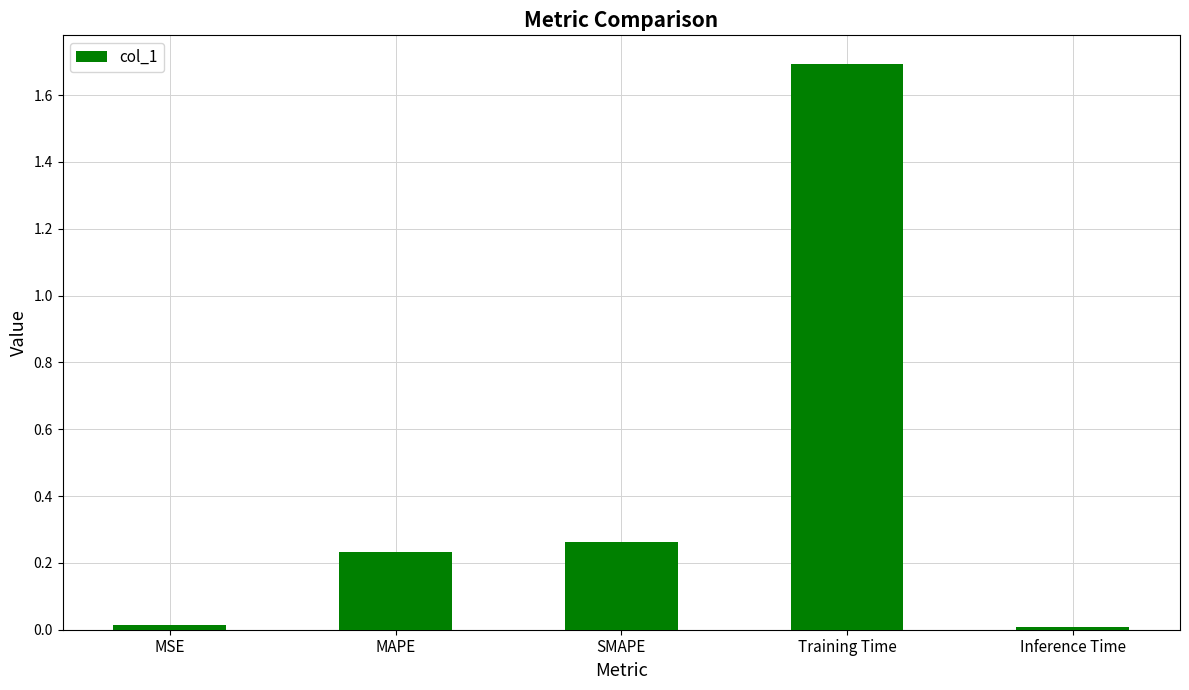

Are the bars horizontal?

No